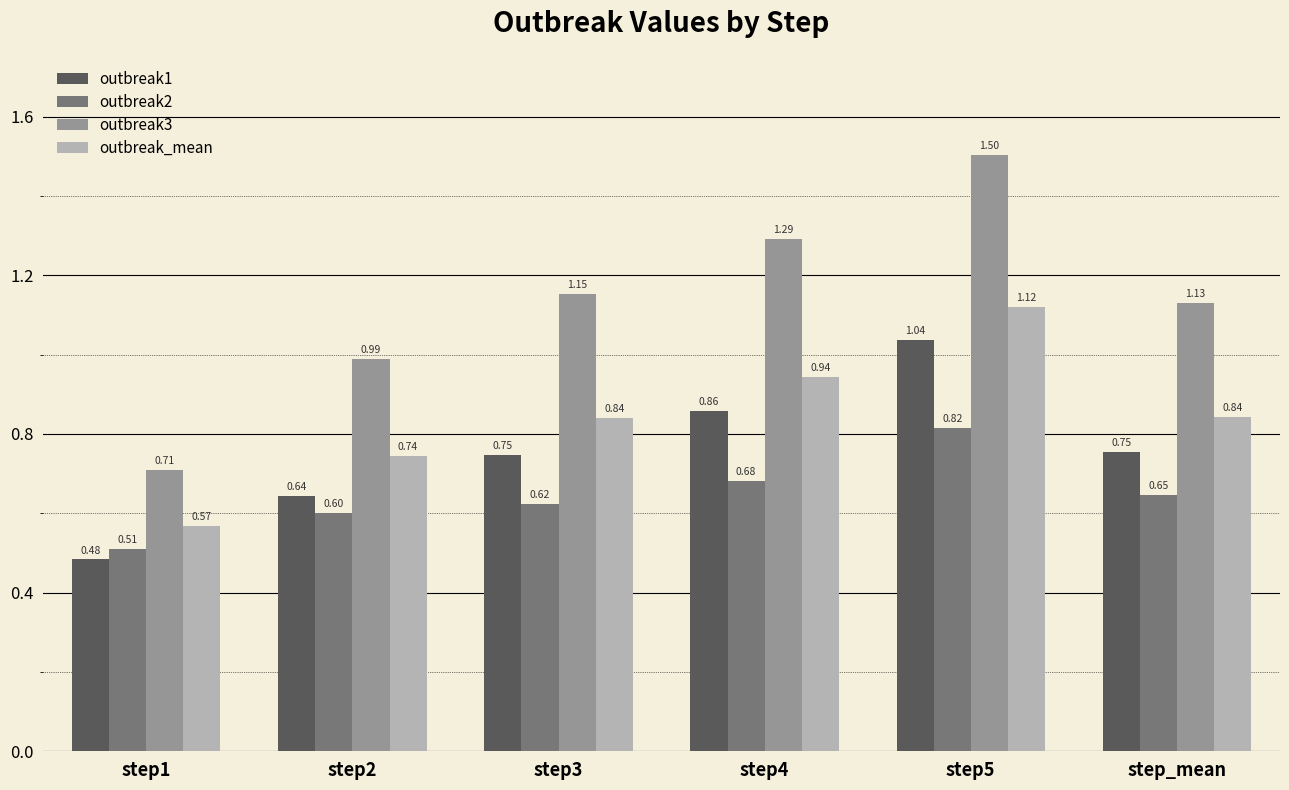

Which label corresponds to the largest value in the chart?

step5